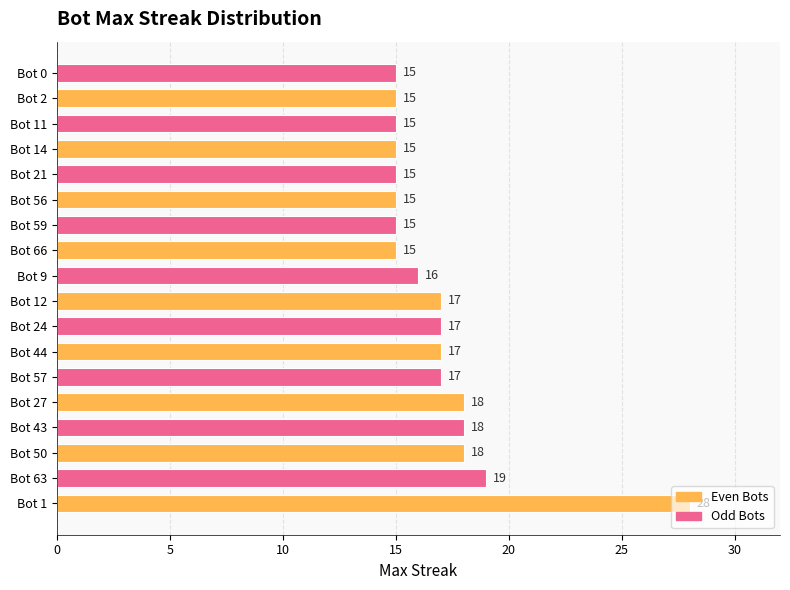

At which category does the chart reach its peak across all series?

Bot 1